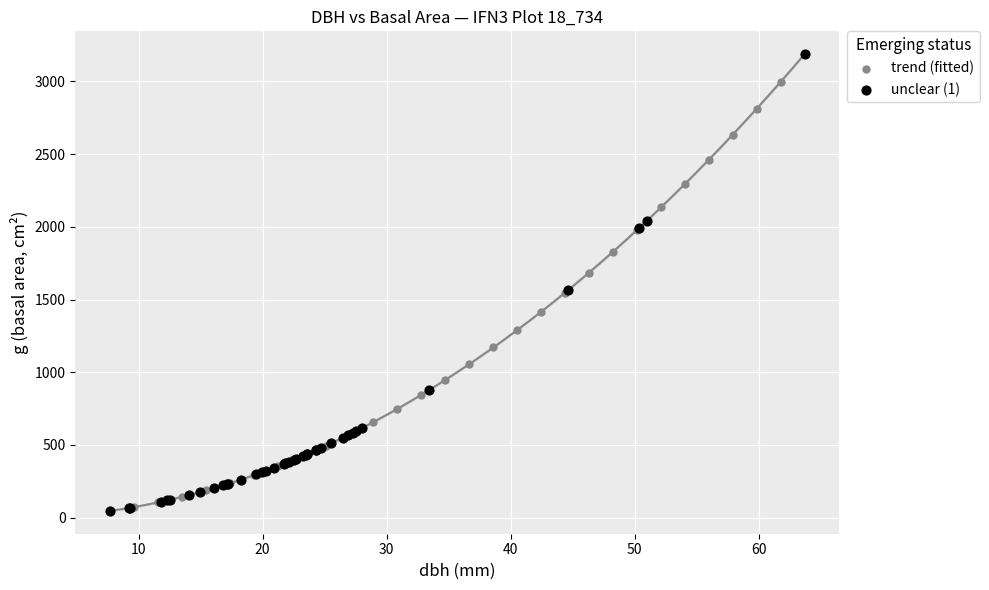

What are all the series names shown in the legend?

trend (fitted), unclear (1)